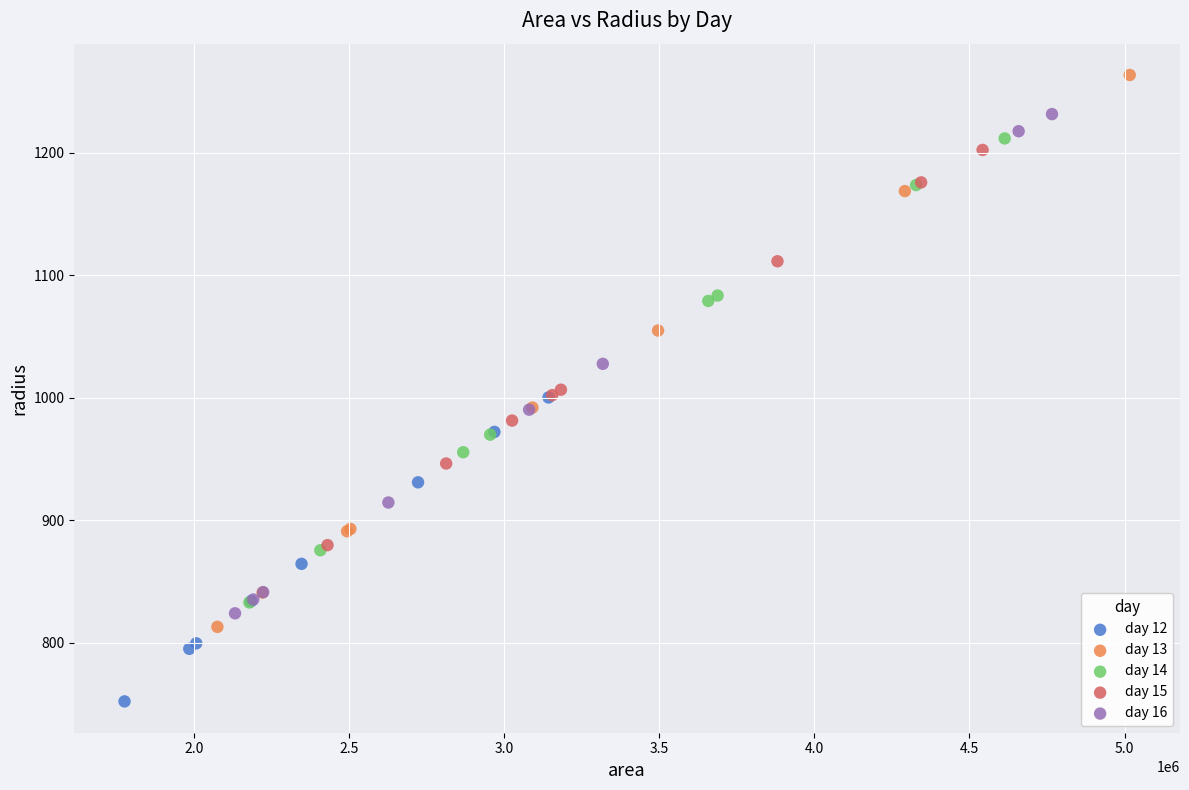

What are all the series names shown in the legend?

day 12, day 13, day 14, day 15, day 16